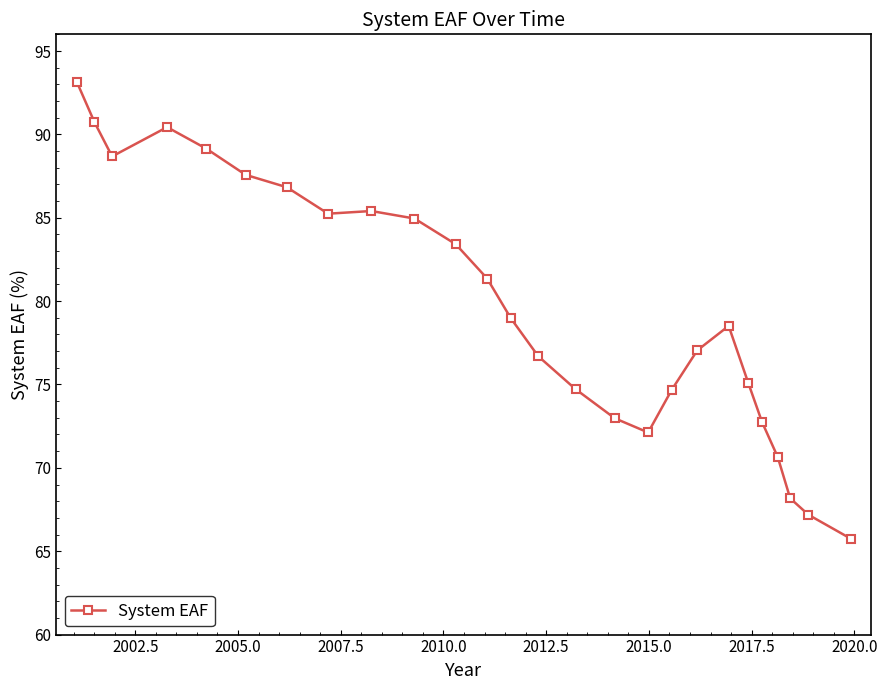

What is the smallest value displayed?

65.8